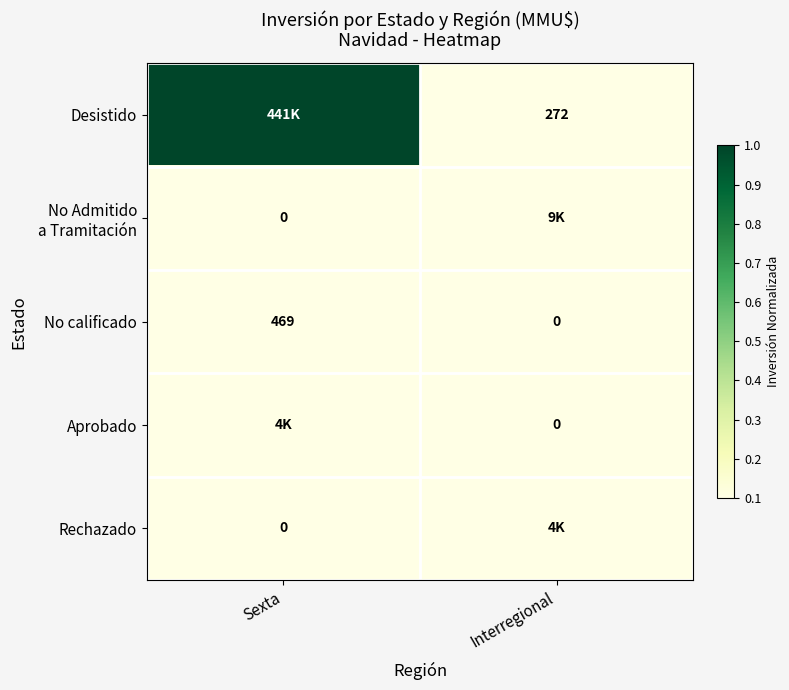

Rank the categories by No calificado value from lowest to highest.

Interregional, Sexta